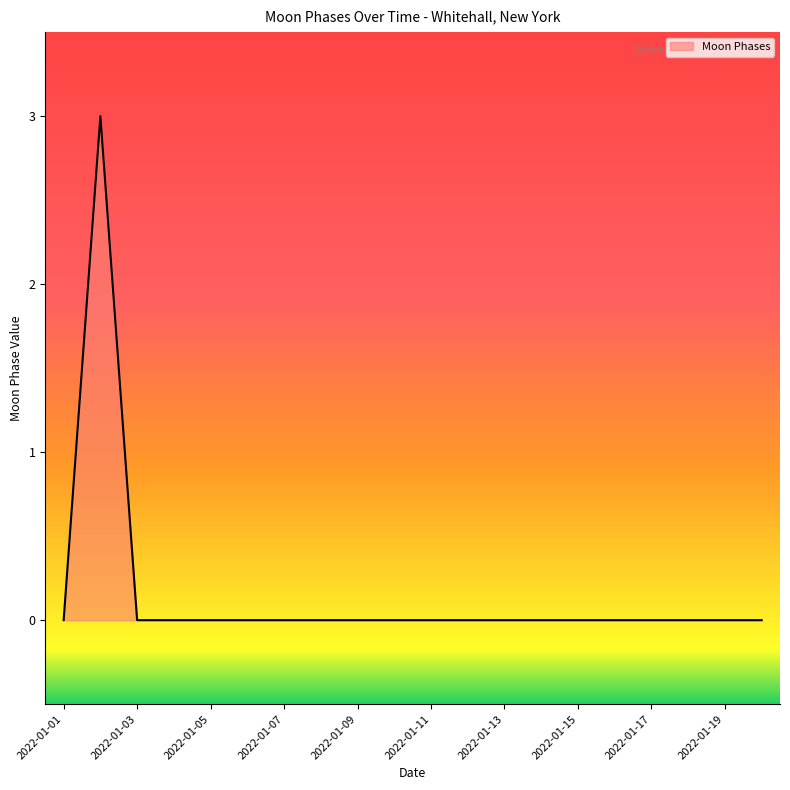

Is it true that the value at 2022-01-07 is 2?

False